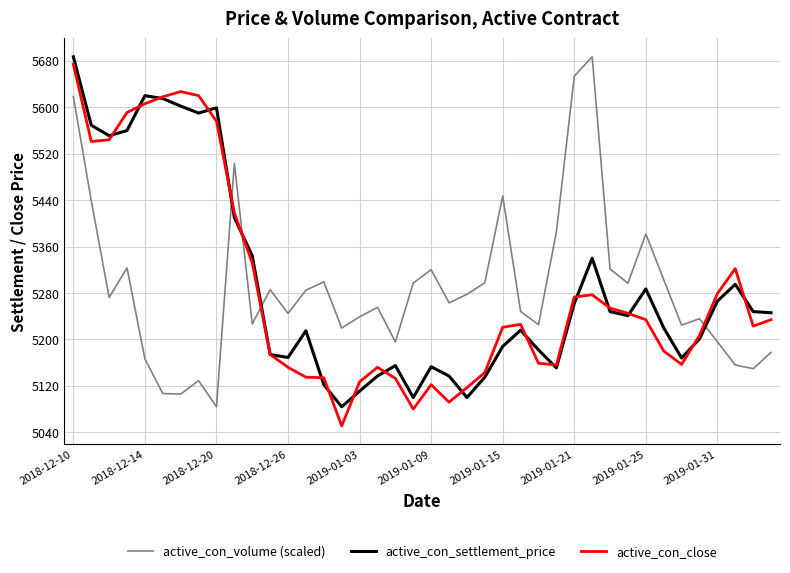

What are all the series names shown in the legend?

active_con_volume (scaled), active_con_settlement_price, active_con_close